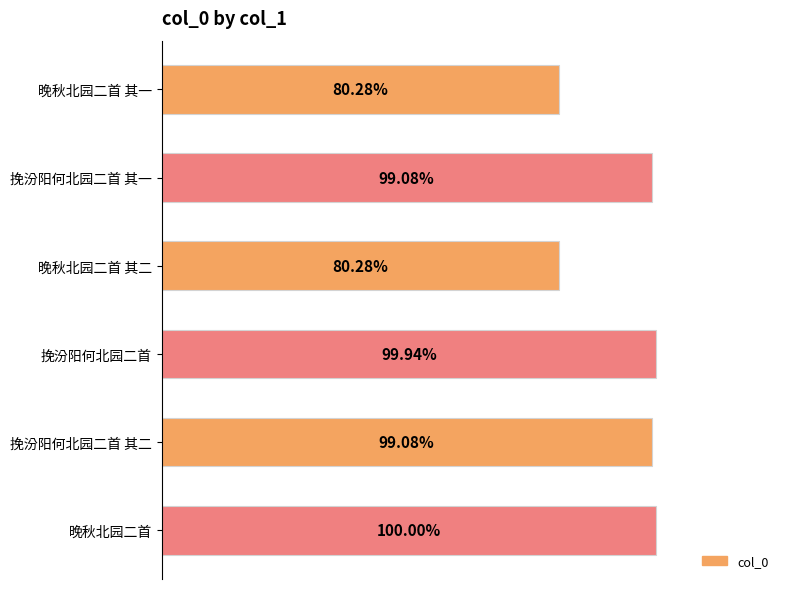

Does the chart contain any negative values?

No